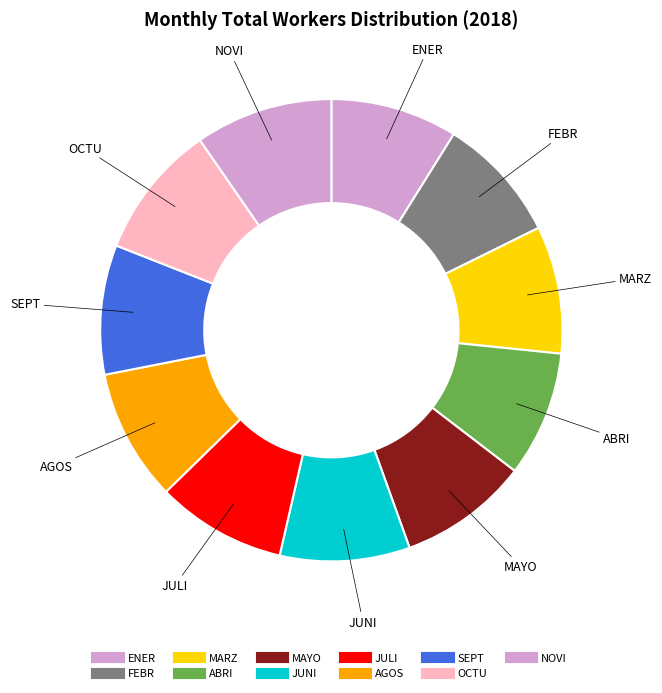

What percentage is the JULI slice, to the nearest percent?

9%